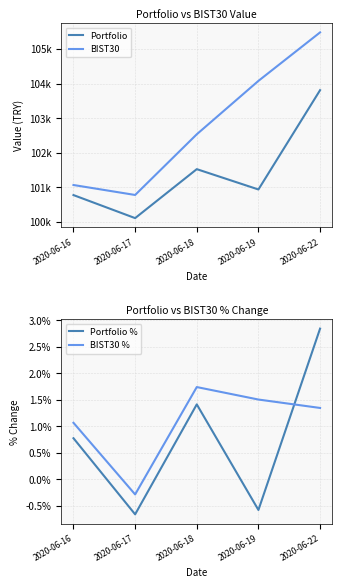

List the series in order of their peak value, highest first.

BIST30, Portfolio, Portfolio %, BIST30 %